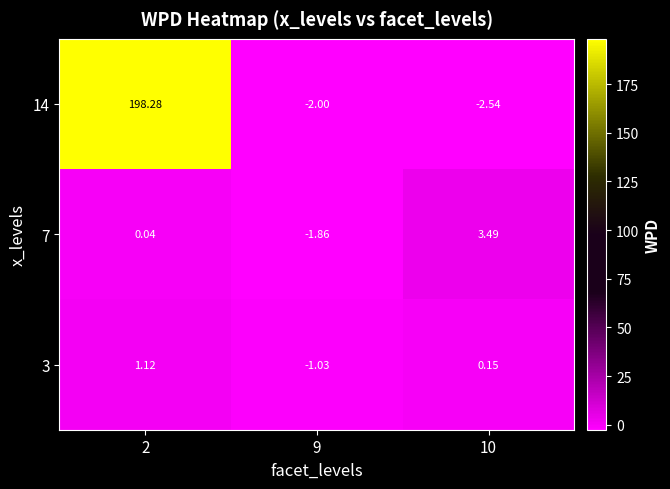

How many negative values does the 14 series have?

2